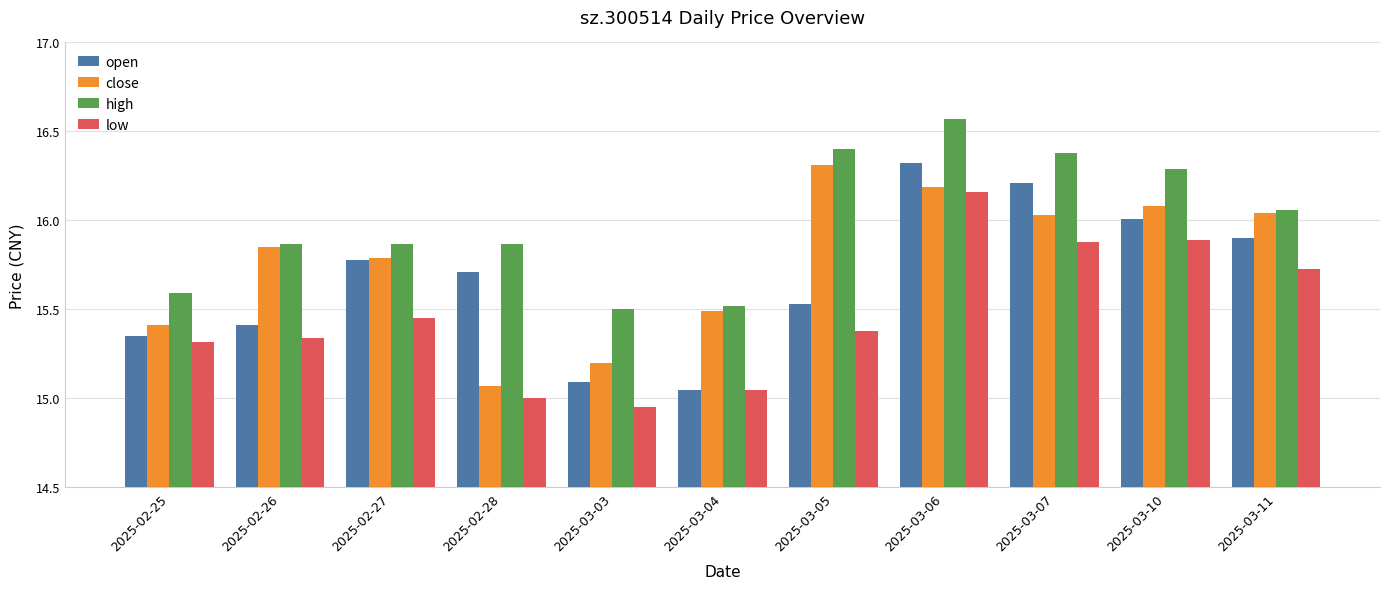

The close series shows 28.5 at 2025-03-11. True or false?

False